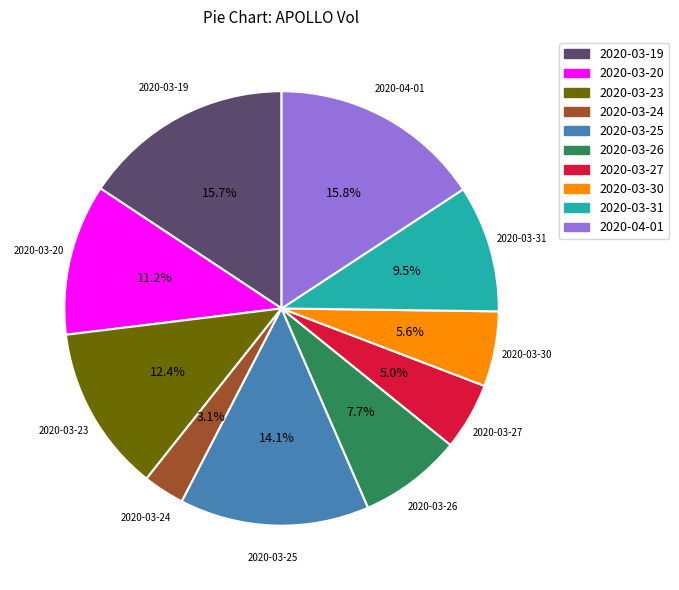

To the nearest percent, what is the difference between the 2020-03-23 and 2020-03-24 slice percentages?

9%